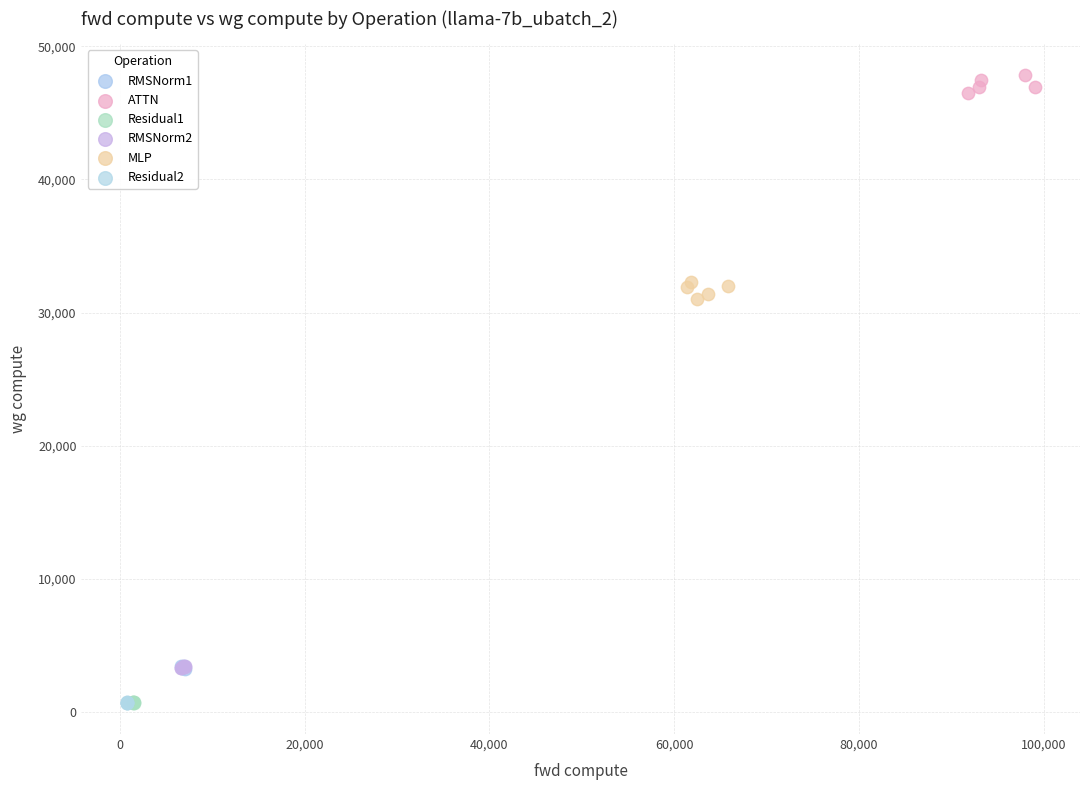

Which series reaches the maximum Y coordinate?

ATTN